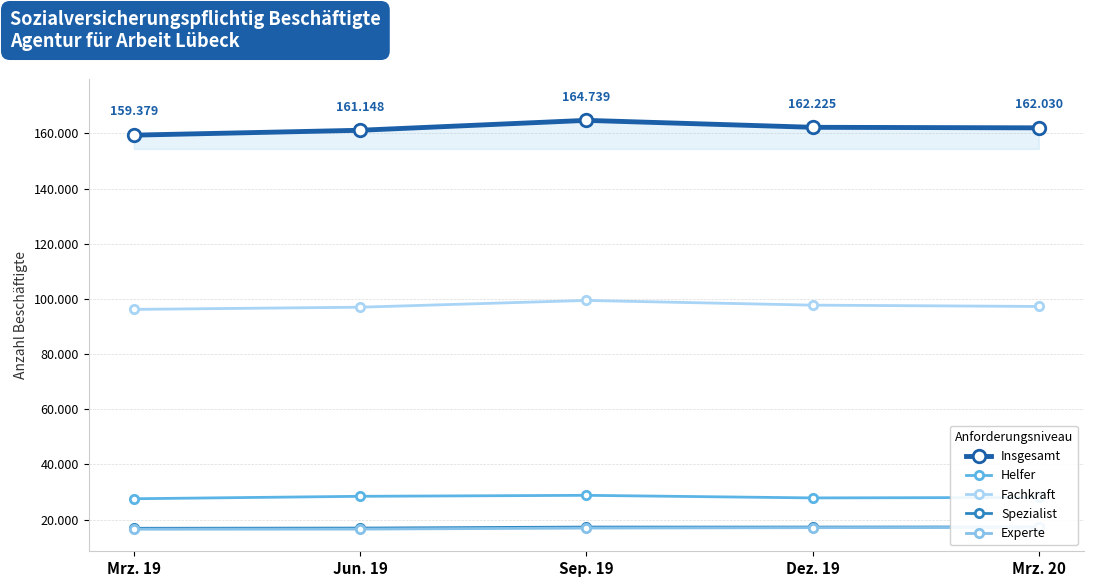

Rank the series at Mrz. 20 from highest to lowest value.

Insgesamt, Fachkraft, Helfer, Spezialist, Experte